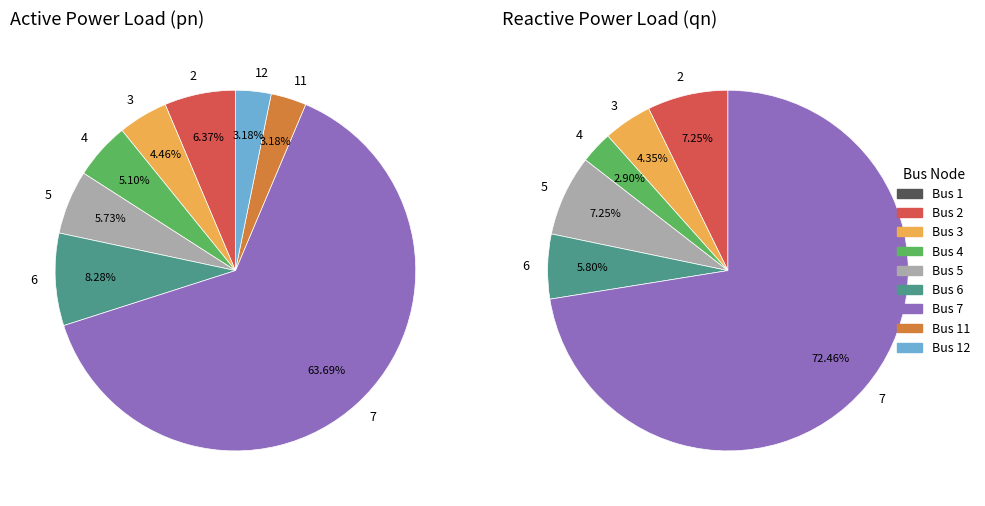

Which category has the biggest portion of the pie?

7